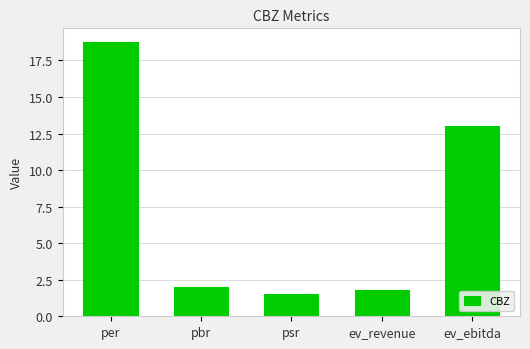

What position from the right is ev_ebitda?

1